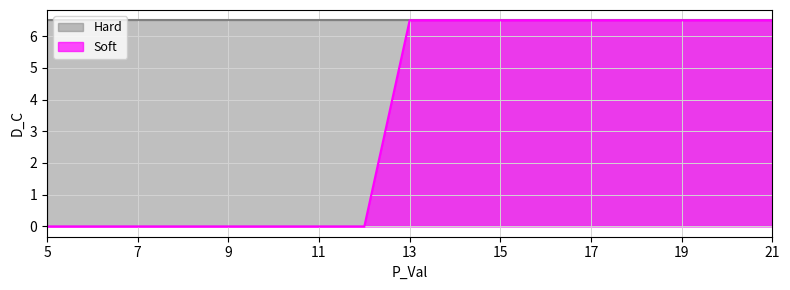

What is the average value of the Soft_Avg_DC series?

3.6